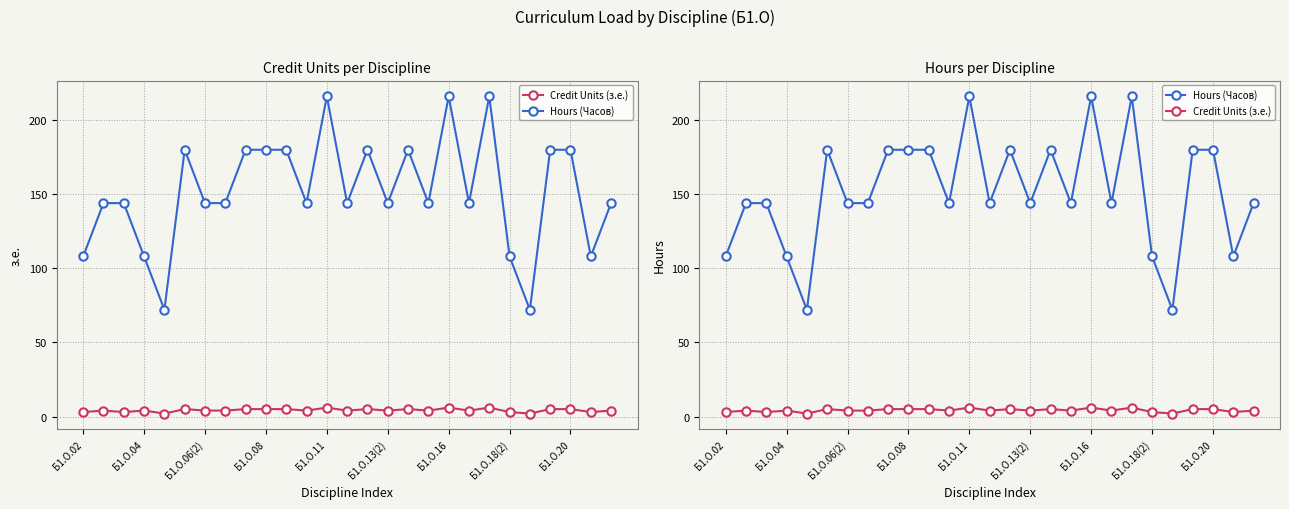

Is this an area chart (filled region under the line)?

No